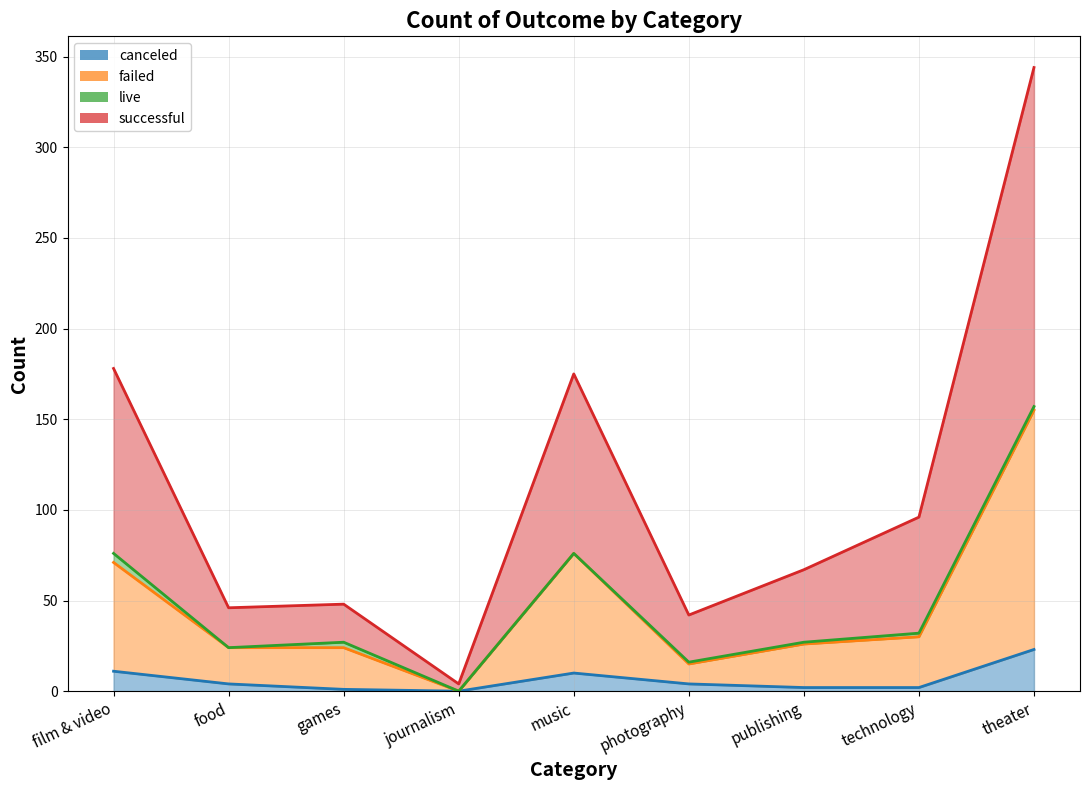

What is the maximum value for successful?

344